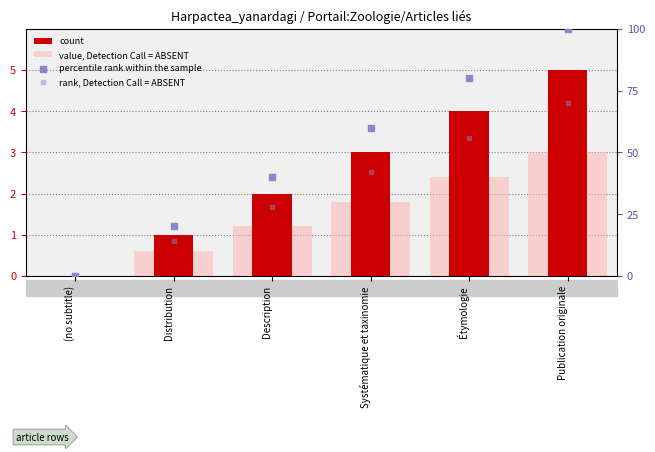

Is the value of count at Étymologie greater than the value of value, Detection Call = ABSENT at Étymologie?

Yes